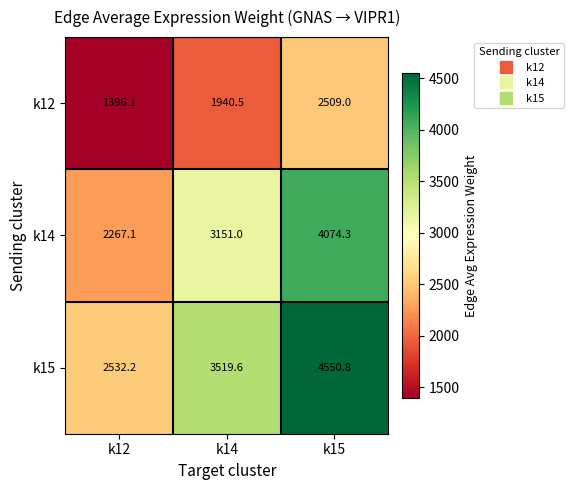

Where is k14 nearest to the value 3170?

k14